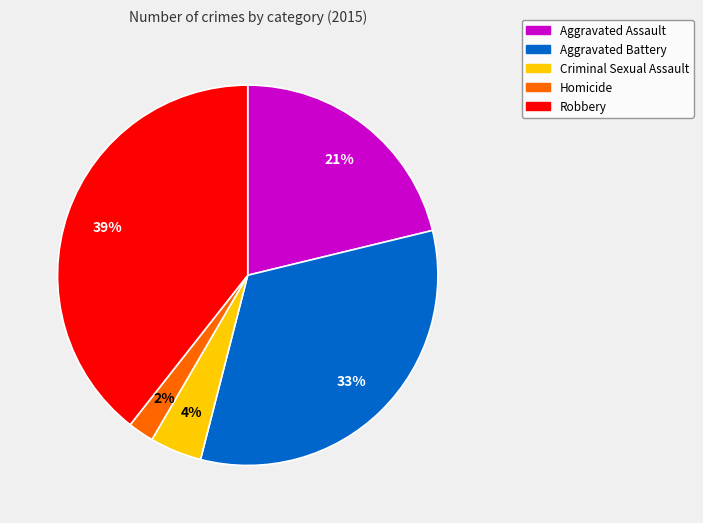

Approximately how many times larger is the value at Homicide compared to Aggravated Battery?

0.1